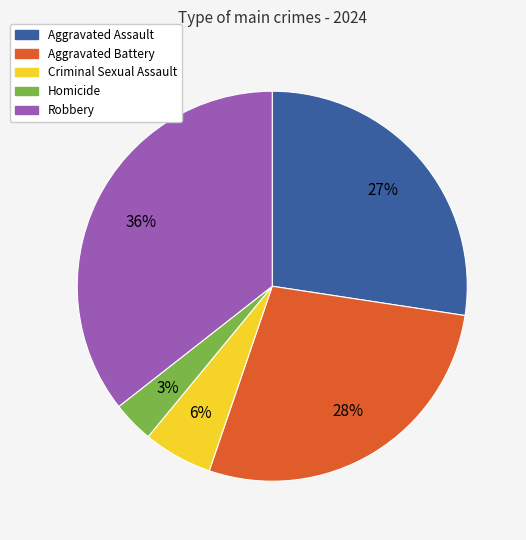

Is there any slice that represents more than half of the pie?

No